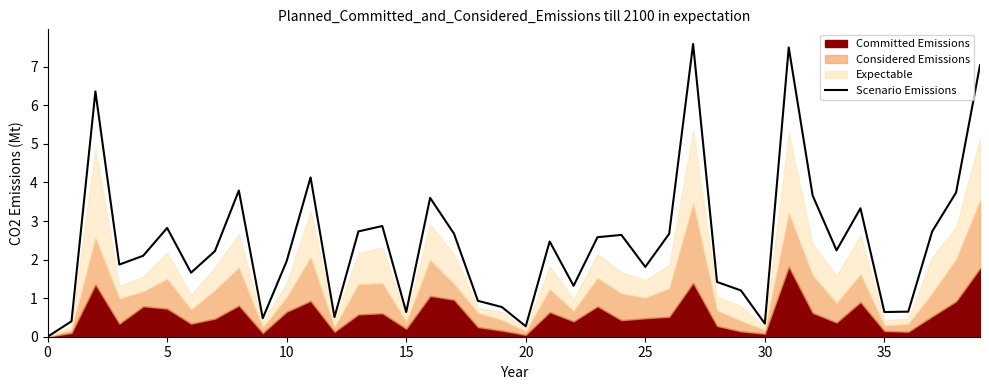

The Scenario Emissions series shows 0.0 at 0. True or false?

True